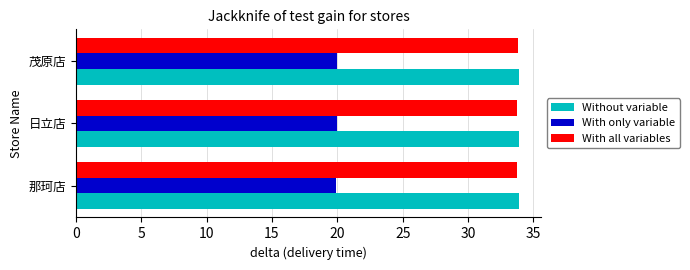

What are all the series names shown in the legend?

Without variable, With only variable, With all variables